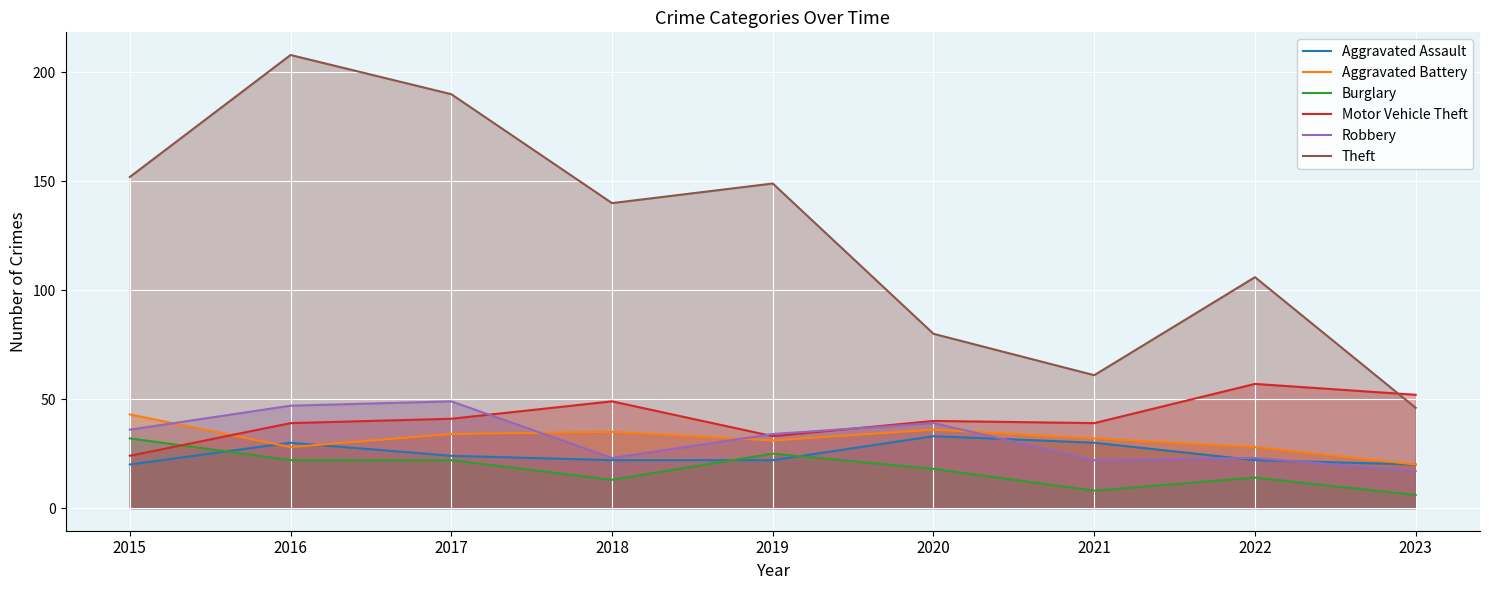

What is the difference between the second highest and second lowest values in the Aggravated Assault series?

10